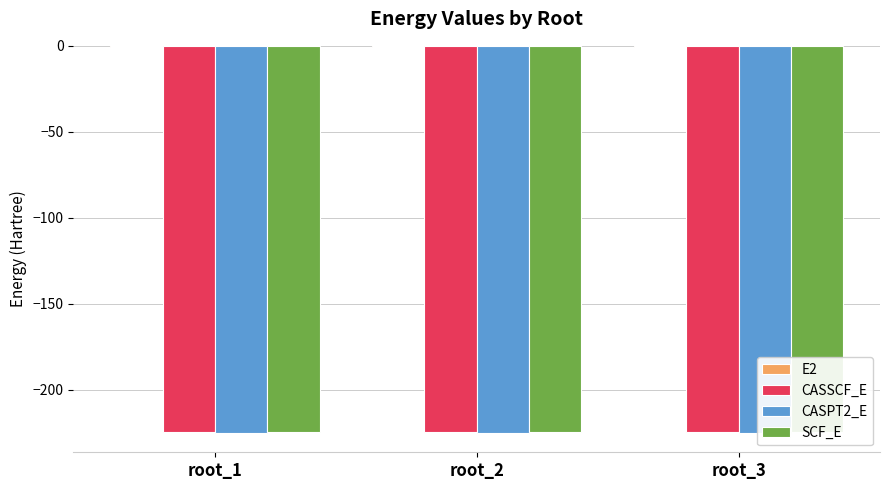

At which label is SCF_E closest to -224?

root_1